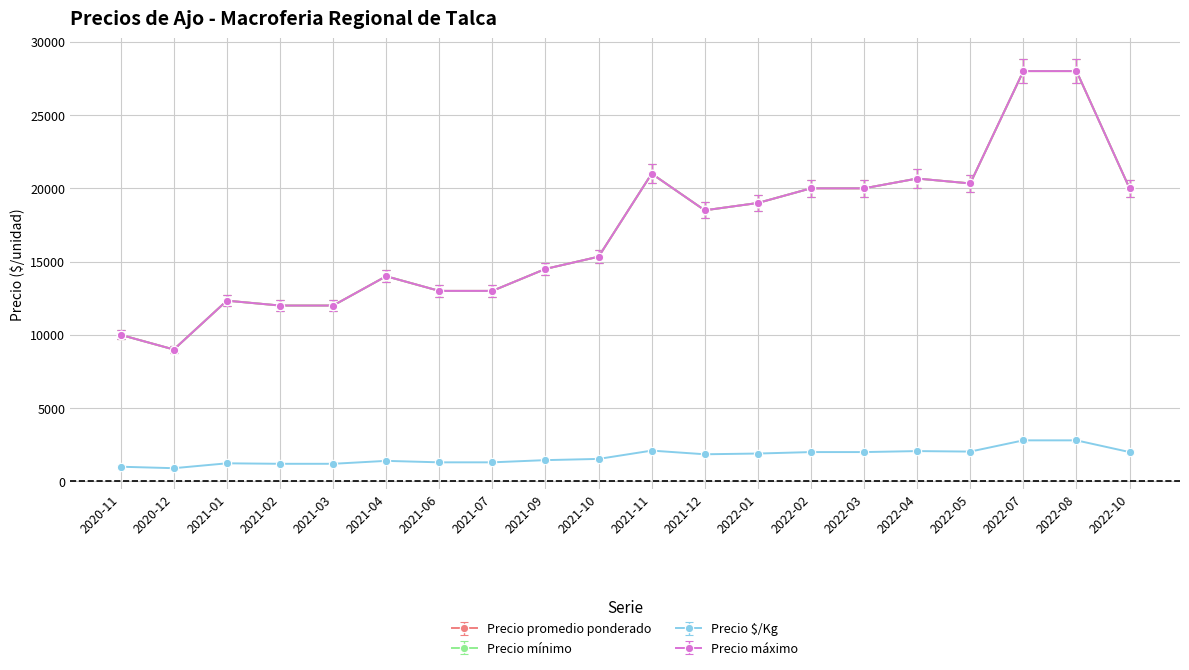

Which category has the highest value in the Precio $/Kg series?

2022-07